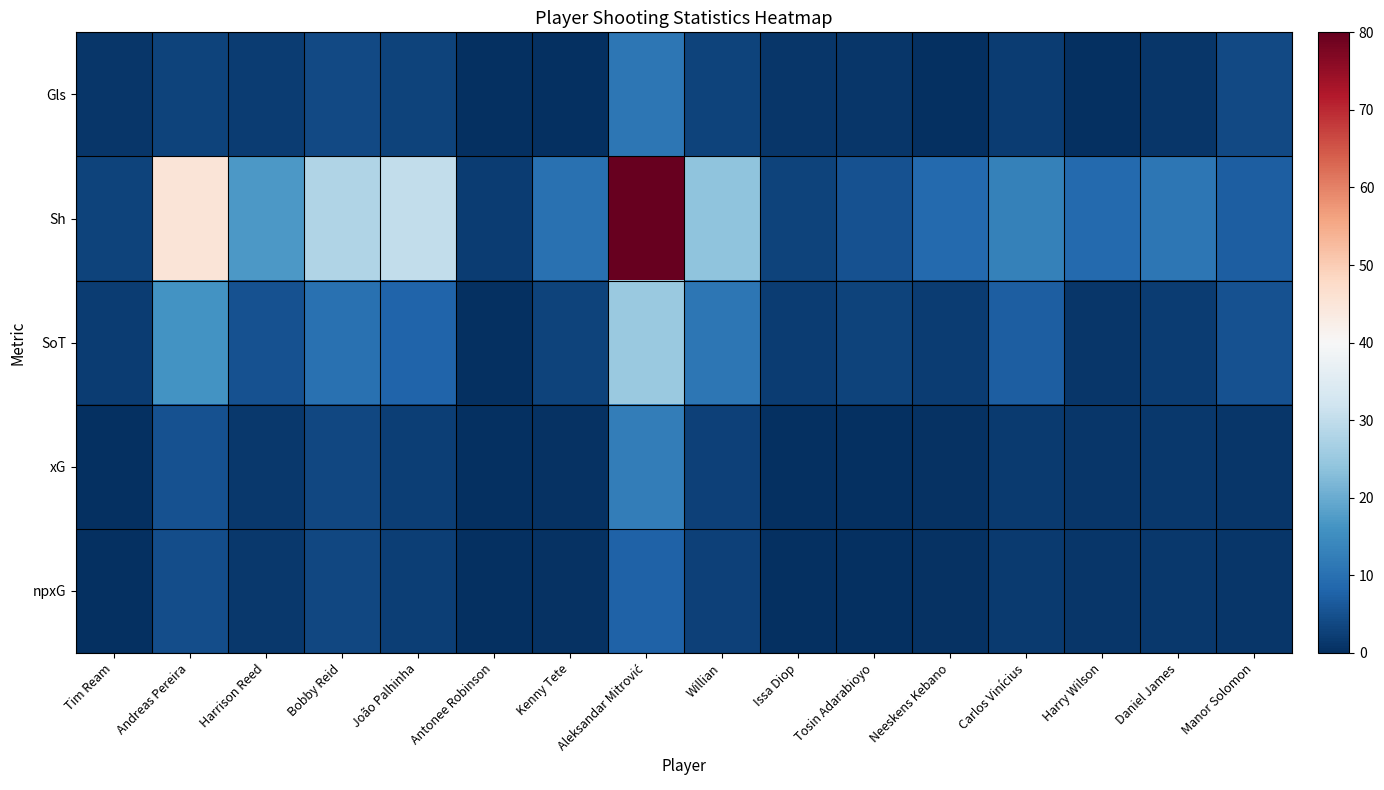

Reading left to right, transcribe all the data shown in this chart.

Gls: Tim Ream=1.0	Andreas Pereira=3.0	Harrison Reed=2.0	Bobby Reid=4.0	João Palhinha=3.0	Antonee Robinson=0.0	Kenny Tete=0.0	Aleksandar Mitrović=11.0	Willian=3.0	Issa Diop=1.0	Tosin Adarabioyo=1.0	Neeskens Kebano=0.0	Carlos Vinícius=2.0	Harry Wilson=0.0	Daniel James=1.0	Manor Solomon=4.0
Sh: Tim Ream=3.0	Andreas Pereira=45.0	Harrison Reed=17.0	Bobby Reid=28.0	João Palhinha=30.0	Antonee Robinson=2.0	Kenny Tete=10.0	Aleksandar Mitrović=80.0	Willian=24.0	Issa Diop=3.0	Tosin Adarabioyo=5.0	Neeskens Kebano=9.0	Carlos Vinícius=13.0	Harry Wilson=9.0	Daniel James=11.0	Manor Solomon=7.0
SoT: Tim Ream=2.0	Andreas Pereira=16.0	Harrison Reed=5.0	Bobby Reid=10.0	João Palhinha=8.0	Antonee Robinson=0.0	Kenny Tete=3.0	Aleksandar Mitrović=25.0	Willian=11.0	Issa Diop=2.0	Tosin Adarabioyo=3.0	Neeskens Kebano=2.0	Carlos Vinícius=7.0	Harry Wilson=1.0	Daniel James=2.0	Manor Solomon=5.0
xG: Tim Ream=0.3	Andreas Pereira=5.3	Harrison Reed=1.3	Bobby Reid=3.7	João Palhinha=2.2	Antonee Robinson=0.1	Kenny Tete=0.4	Aleksandar Mitrović=12.3	Willian=2.5	Issa Diop=0.3	Tosin Adarabioyo=0.2	Neeskens Kebano=0.5	Carlos Vinícius=1.6	Harry Wilson=1.1	Daniel James=1.4	Manor Solomon=1.0
npxG: Tim Ream=0.3	Andreas Pereira=4.5	Harrison Reed=1.3	Bobby Reid=3.7	João Palhinha=2.2	Antonee Robinson=0.1	Kenny Tete=0.4	Aleksandar Mitrović=7.6	Willian=2.5	Issa Diop=0.3	Tosin Adarabioyo=0.2	Neeskens Kebano=0.5	Carlos Vinícius=1.6	Harry Wilson=1.1	Daniel James=1.4	Manor Solomon=1.0